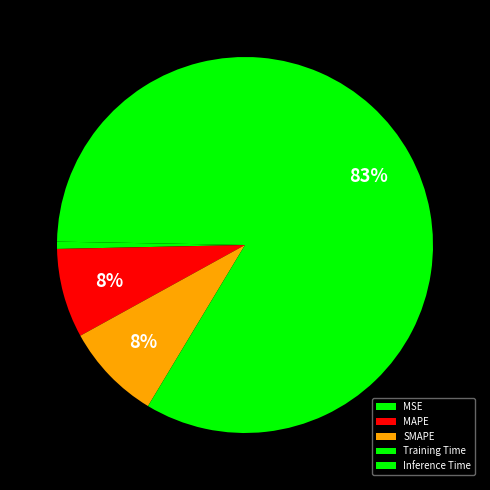

Count the number of slices in the pie.

5